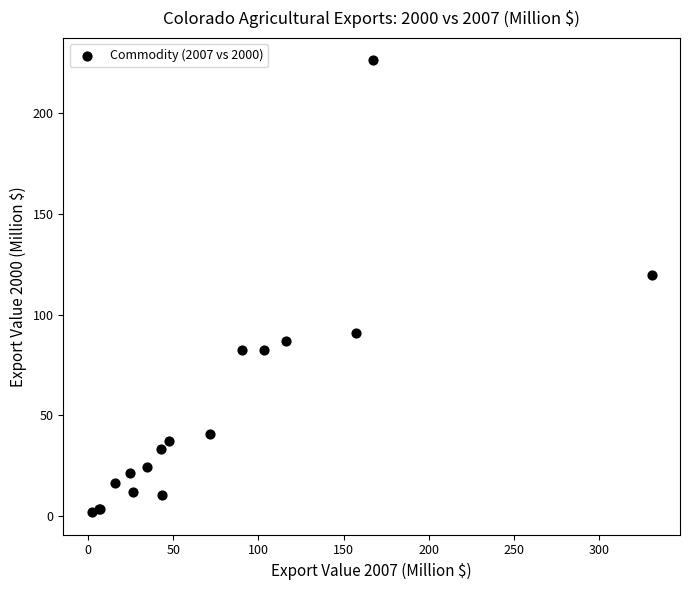

What Y value in the scatter plot is closest to 114?

119.8